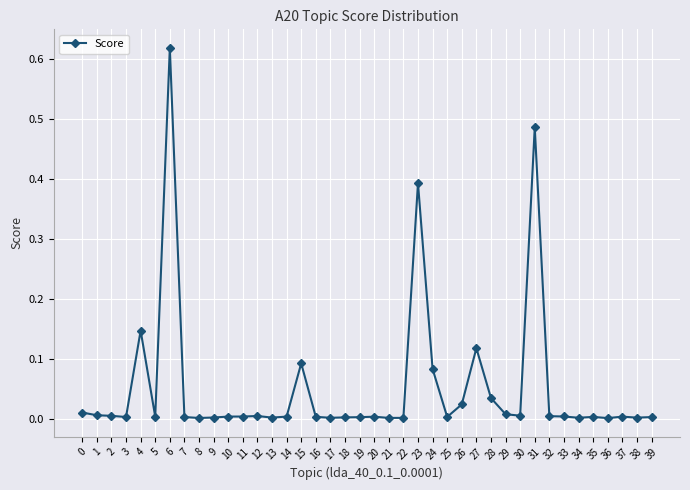

What is the sum of all values?

2.1